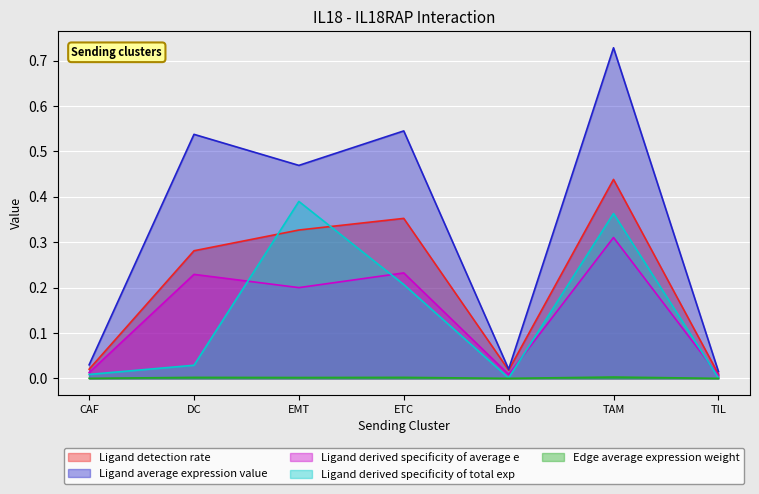

Rank the categories by Ligand average expression value value from lowest to highest.

TIL, Endo, CAF, EMT, DC, ETC, TAM